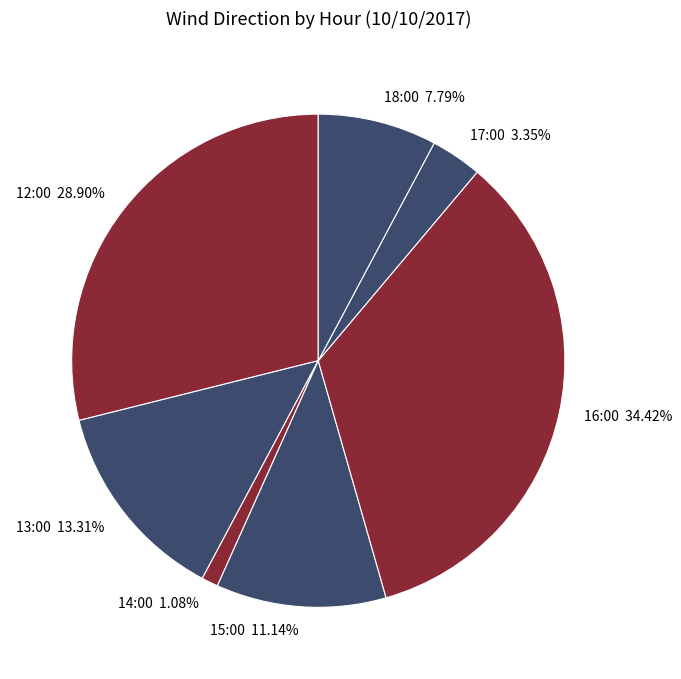

True or false: 14:00 accounts for 11% of the total.

False